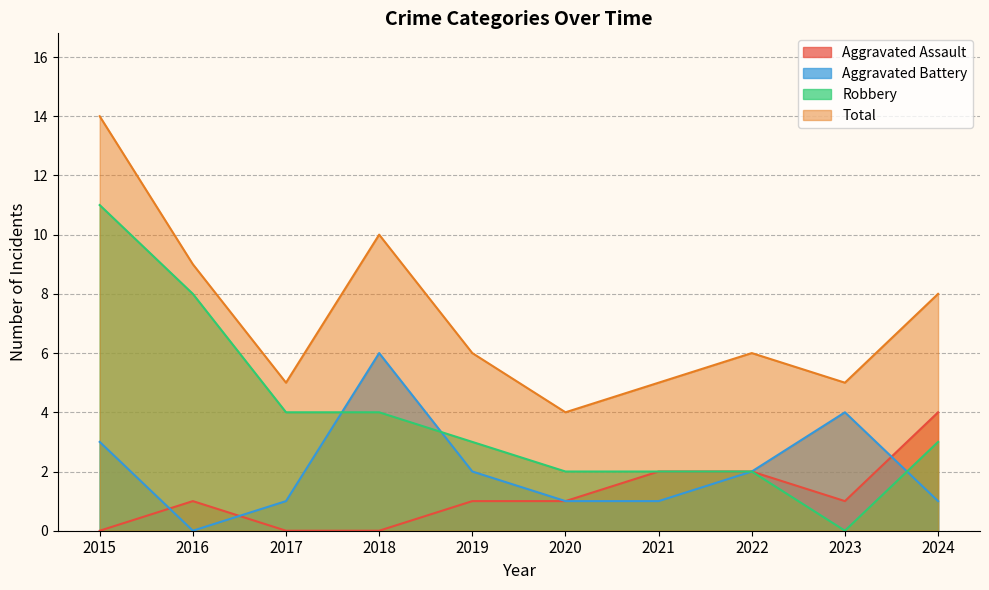

Which series has the largest range (max minus min)?

Robbery